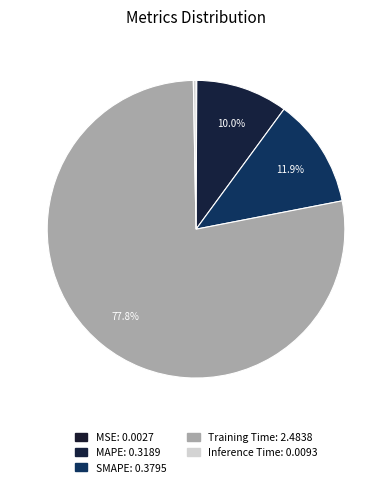

Which category has the smallest portion of the pie?

MSE